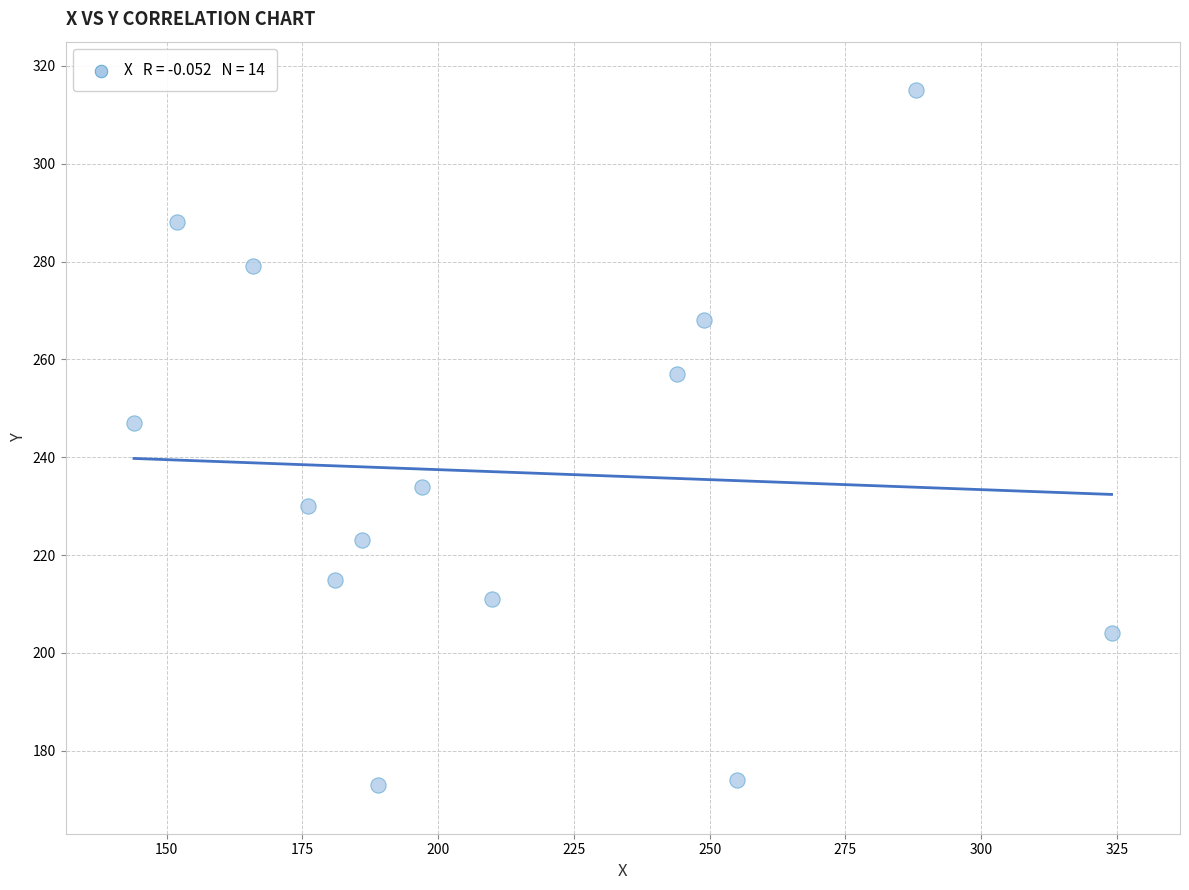

What Y value in the scatter plot is closest to 244?

247